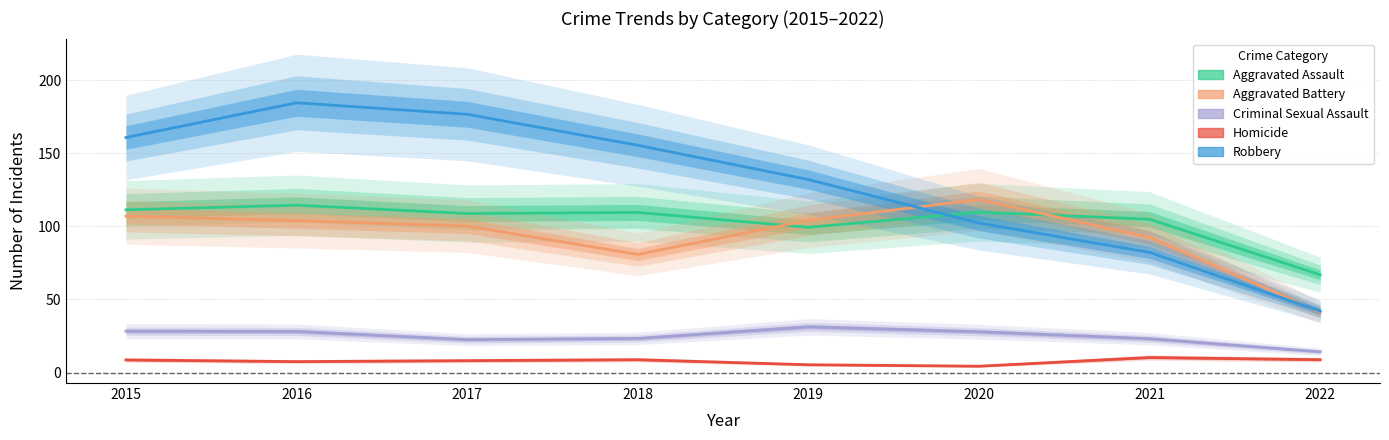

At which category is the sum across all series the highest?

2016